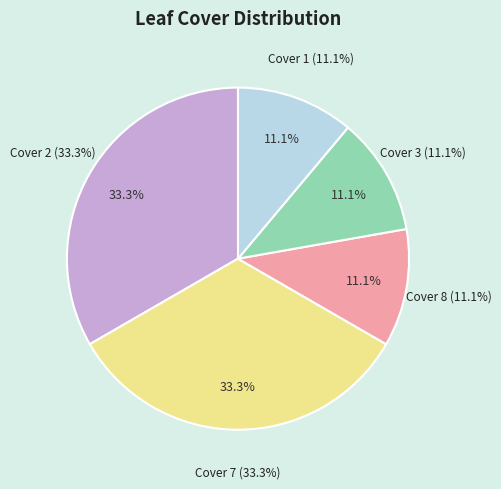

The 3 slice represents 1% of the pie. True or false?

False